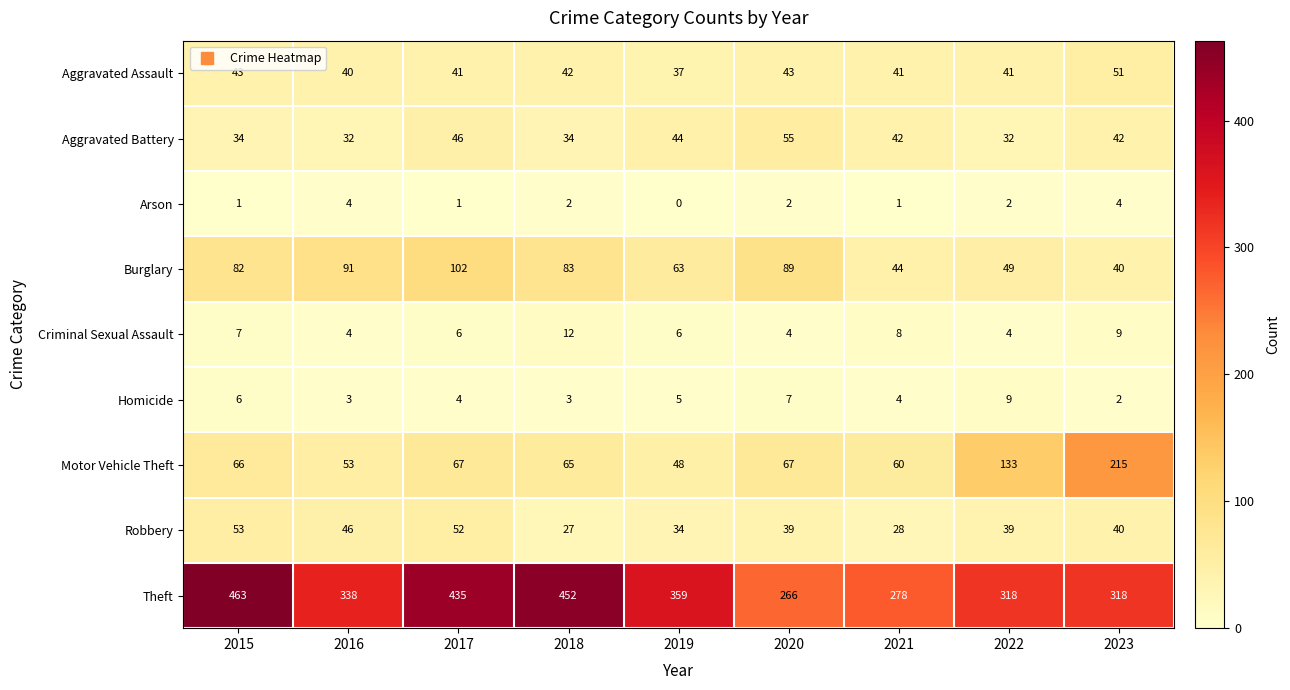

What is the sum of the Aggravated Battery values at 2022 and 2016?

64